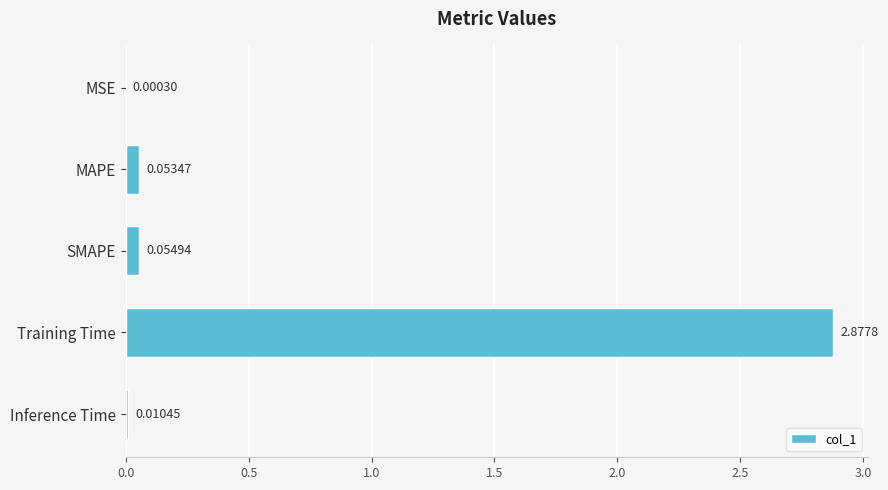

Which category has the highest value across all series?

Training Time